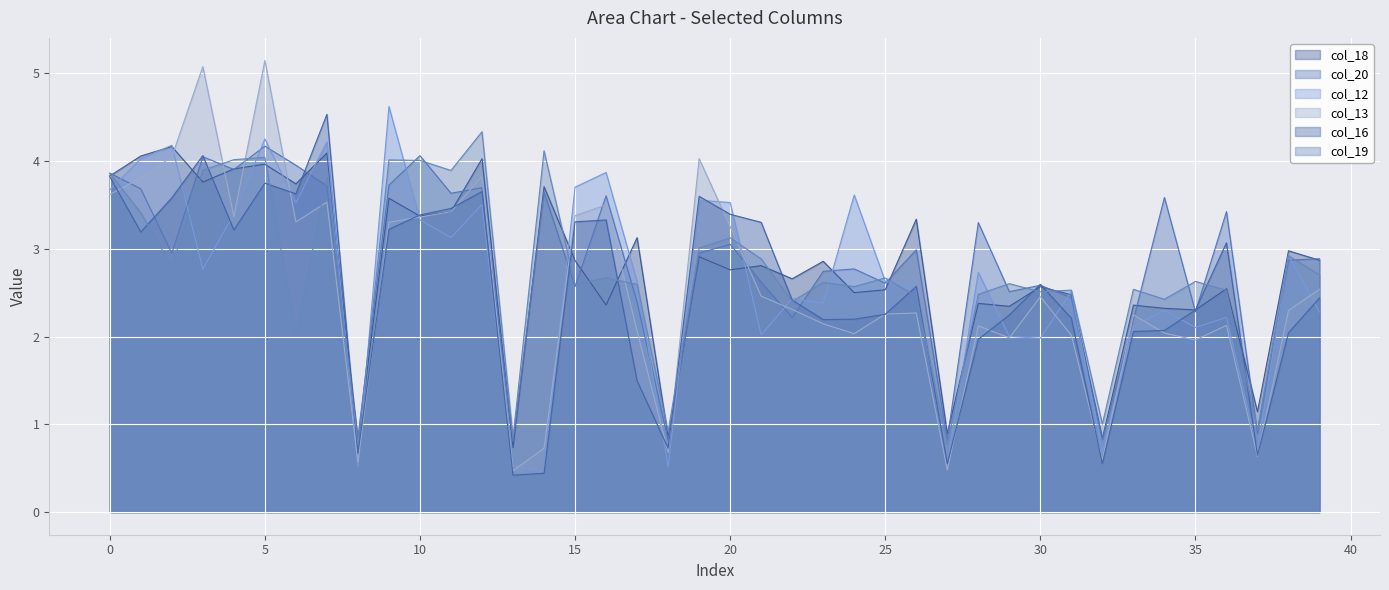

How many distinct data groups are displayed?

6